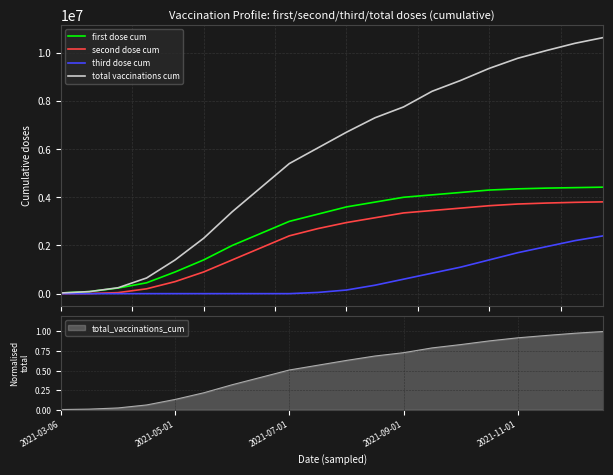

At which category is the sum across all series the highest?

19